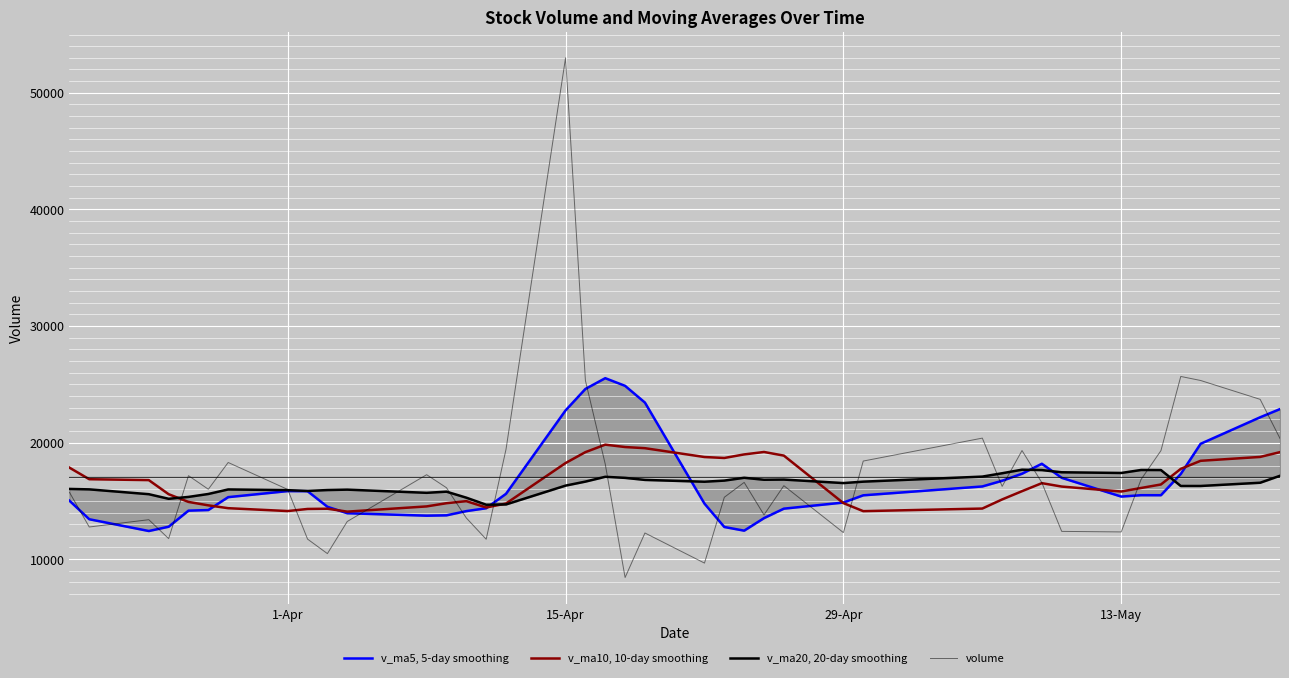

Reading right to left, list all the values displayed in this chart.

v_ma5, 5-day smoothing: 22871.0	22168.0	19893.5	17304.8	15482.6	15484.9	15365.8	16975.1	18181.7	17325.2	16722.3	16233.9	15474.2	14852.9	14329.8	13518.1	12442.8	12756.5	14760.1	23428.2	24864.3	25521.2	24597.0	22756.6	15604.9	14366.1	14119.4	13757.2	13727.8	13937.3	14490.5	15827.5	15836.1	15317.5	14210.8	14159.5	12780.4	12412.1	13421.8	15014.1
v_ma10, 10-day smoothing: 19178.0	18766.9	18434.3	17743.2	16403.9	16103.6	15799.9	16224.7	16517.3	15827.5	15120.2	14338.4	14115.3	14806.5	18879.0	19191.2	18982.0	18676.7	18758.4	19516.5	19615.2	19820.3	19177.1	18242.2	14771.1	14428.3	14973.5	14796.6	14522.6	14074.0	14325.0	14304.0	14124.1	14369.7	14612.5	14906.9	15569.5	16777.8	16854.7	17847.9
v_ma20, 20-day smoothing: 17149.1	16552.6	16274.8	16274.9	17641.4	17647.4	17390.9	17450.7	17637.9	17672.0	17367.7	17079.3	16646.2	16524.4	16825.0	16809.8	16977.7	16736.7	16640.5	16795.3	16970.1	17062.1	16650.6	16305.9	14691.8	14667.6	15271.5	15787.2	15688.6	15961.0	15925.6	15849.8	15917.4	15978.7	15588.8	15336.8	15176.5	15570.6	15984.7	16021.6
volume: 20351.4	23706.3	25323.7	25670.0	19303.8	16836.2	12333.6	12380.2	16559.2	19315.2	16240.9	20380.2	18413.2	12276.3	16300.8	13799.0	16581.6	15307.1	9660.4	12242.5	8422.6	18149.7	25325.4	53000.9	19423.0	11707.0	13528.5	16123.7	17242.1	13229.2	10473.4	11717.6	15976.7	18289.5	15995.2	17158.7	11760.5	13383.6	12756.0	15738.9